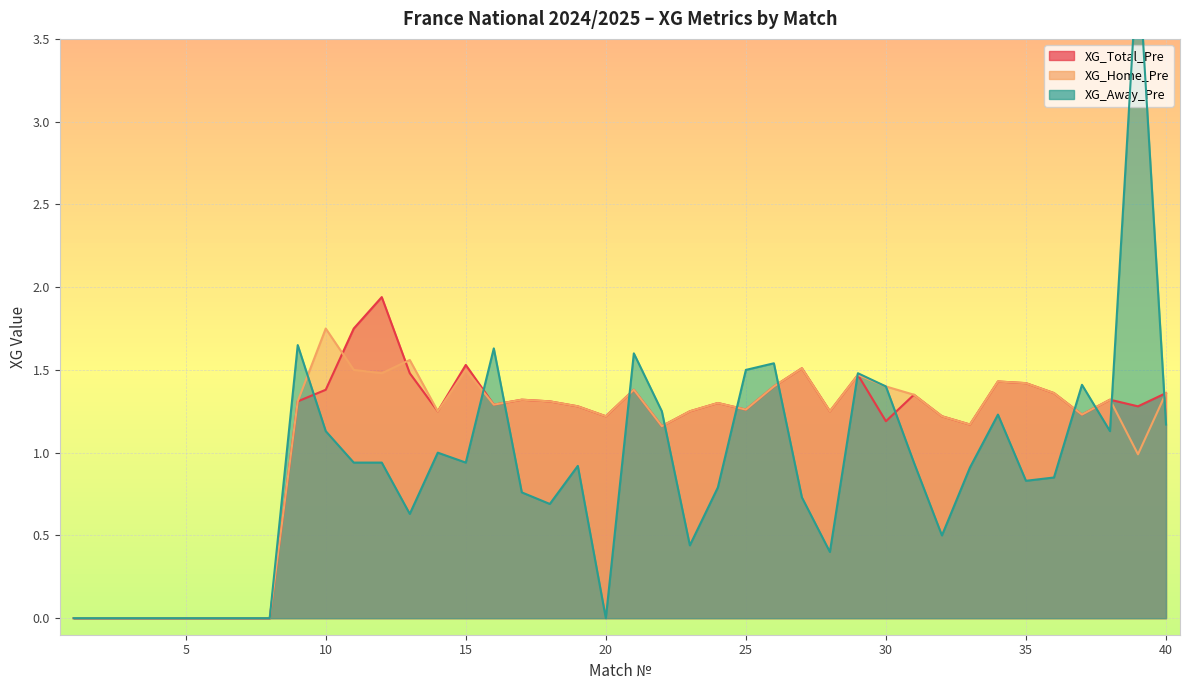

What is the sum of all XG_Home_Pre values?

43.0